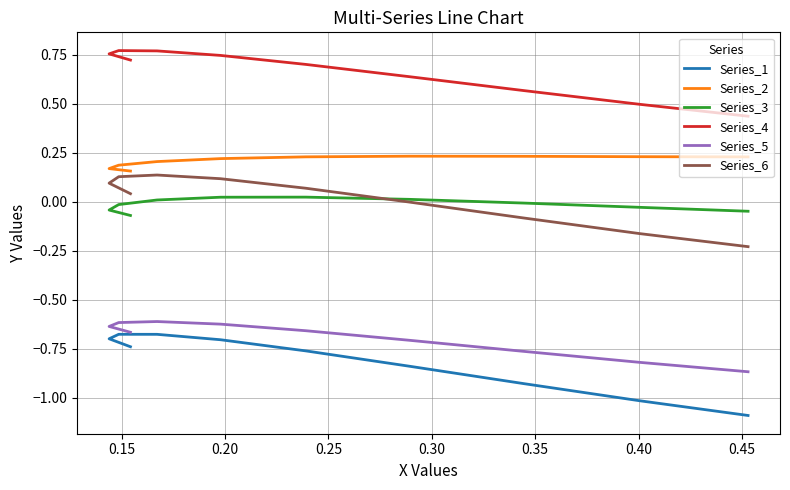

True or false: Series_3 and Series_4 cross at least once.

False